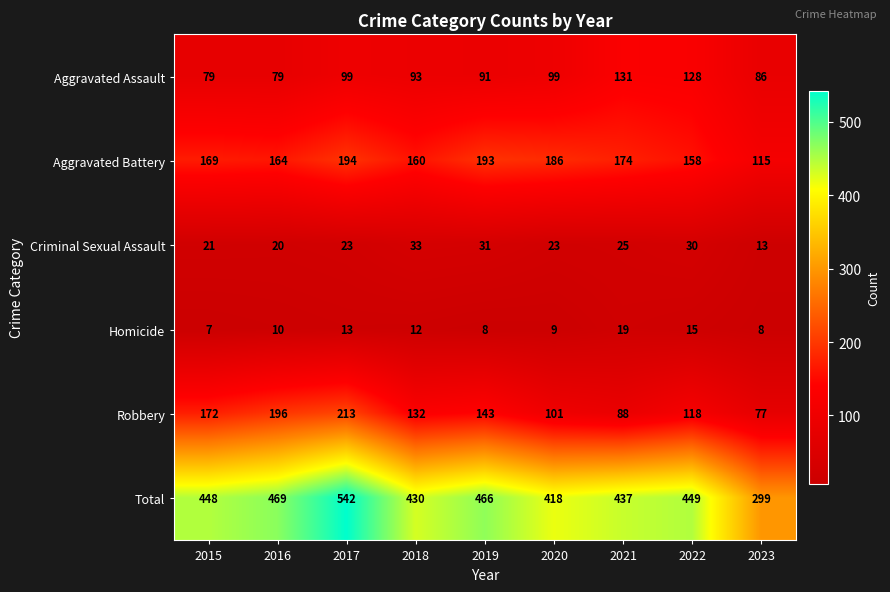

Between 2015 and 2022, which series saw the biggest shift?

Robbery